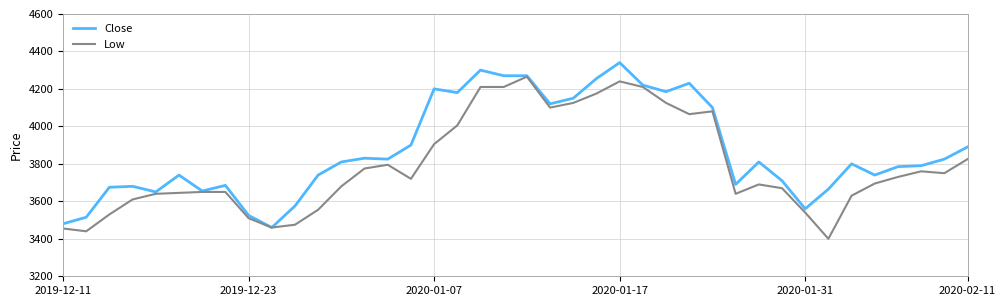

Which series has the largest total across all categories?

Close